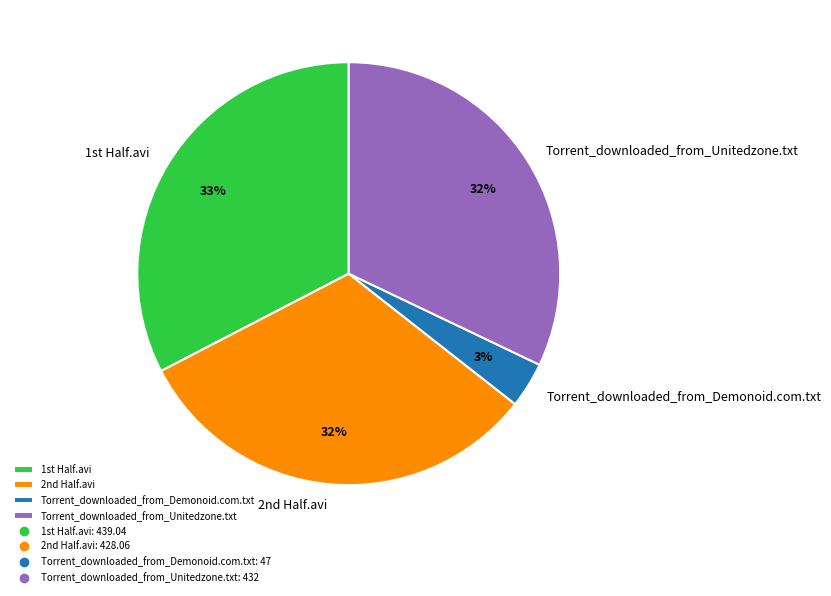

Which category has the biggest portion of the pie?

1st Half.avi